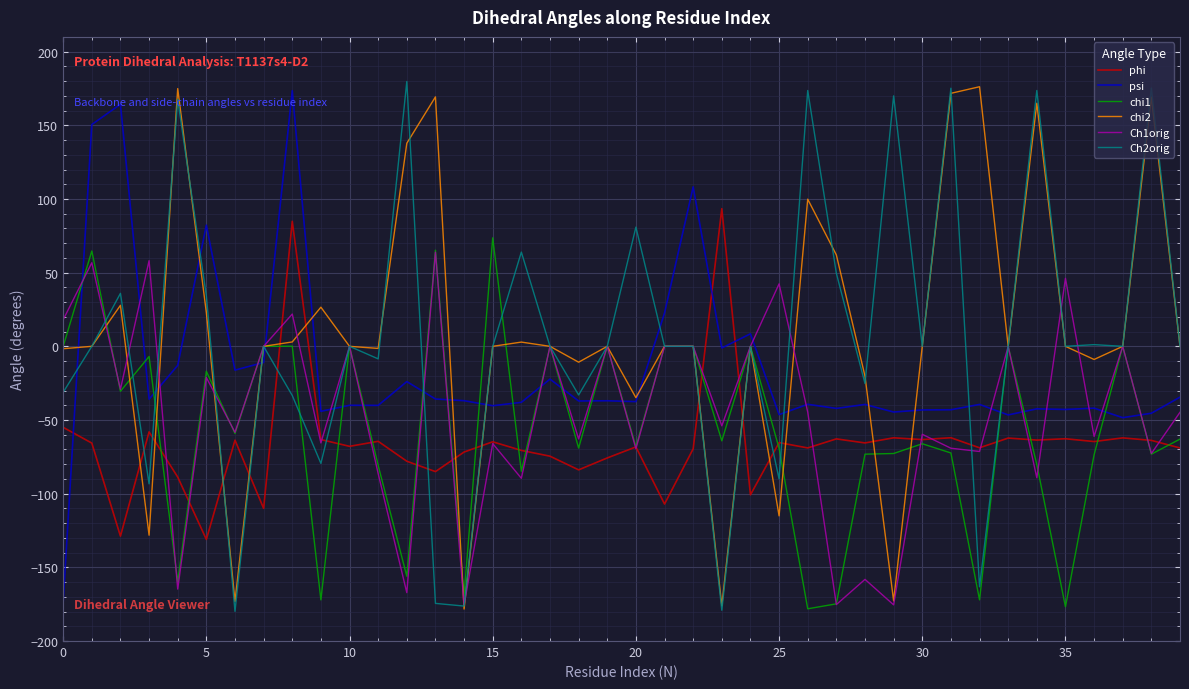

True or false: phi and Ch2orig intersect in this chart.

True